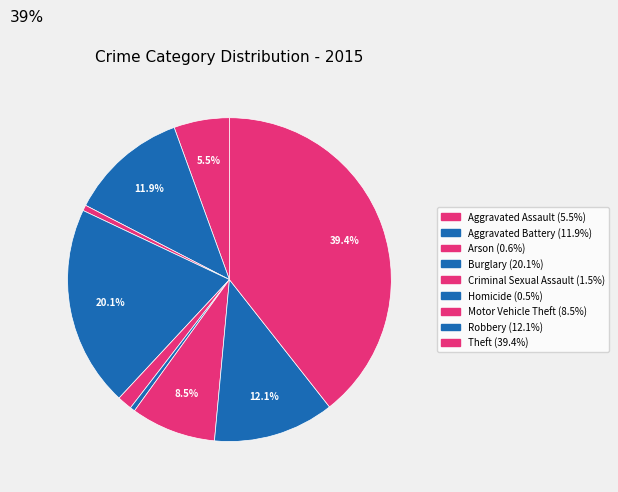

What is the total percentage of Robbery and Homicide?

12.6%